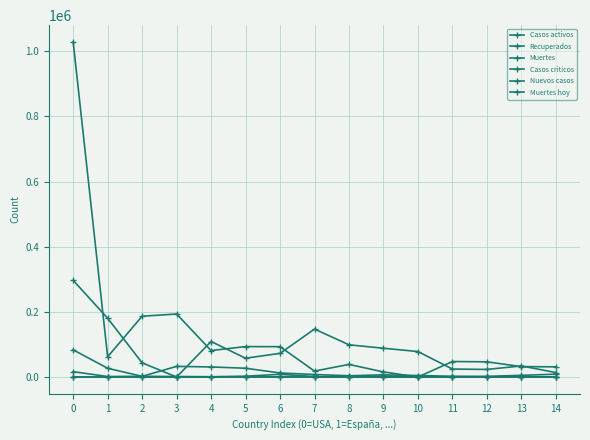

How many data points does each series have?

15